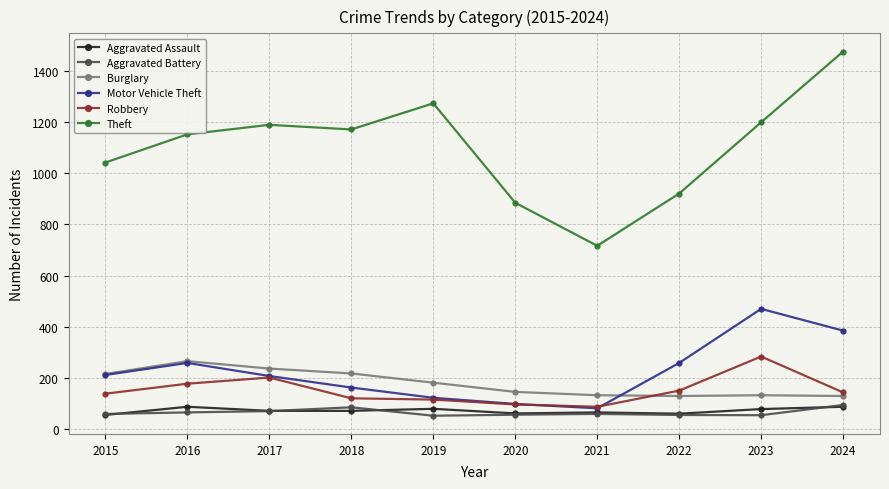

What is the value of the Motor Vehicle Theft point at the 2nd from the left?

259